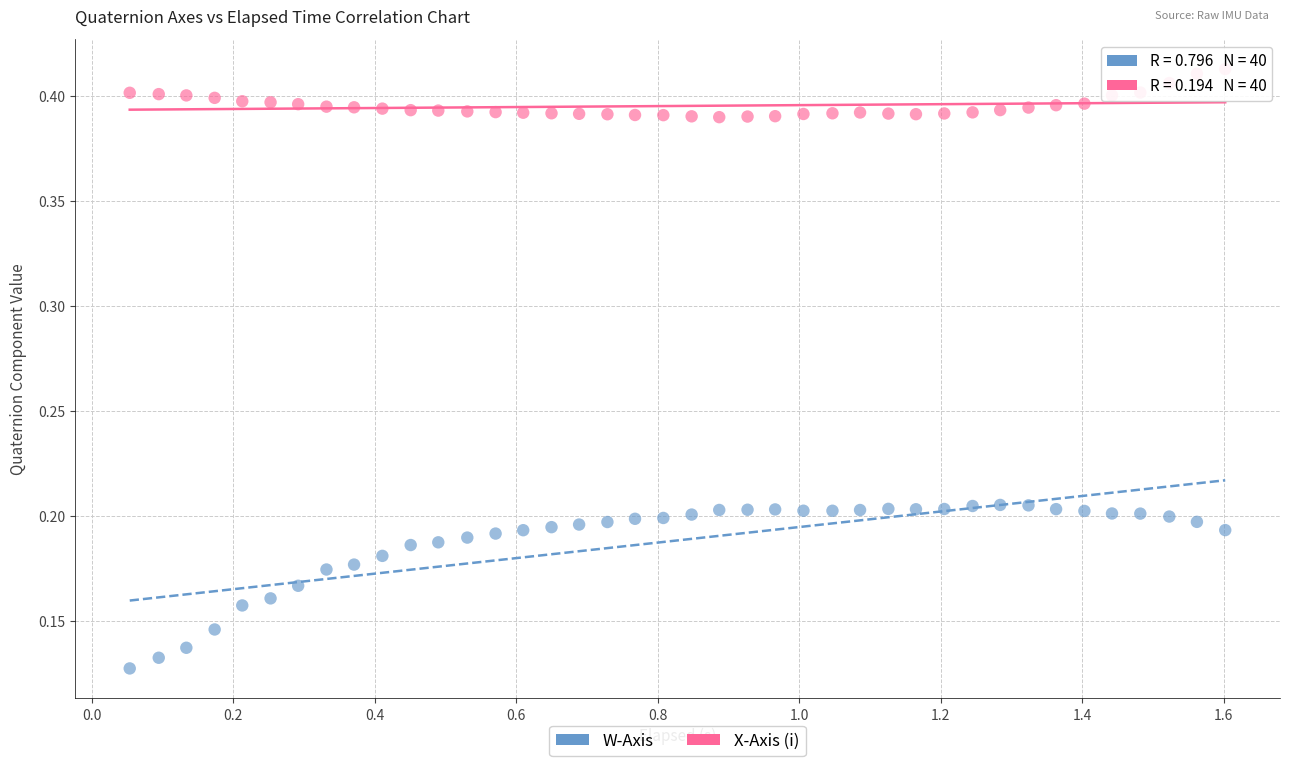

Which series has the largest Y range (max minus min)?

W-Axis